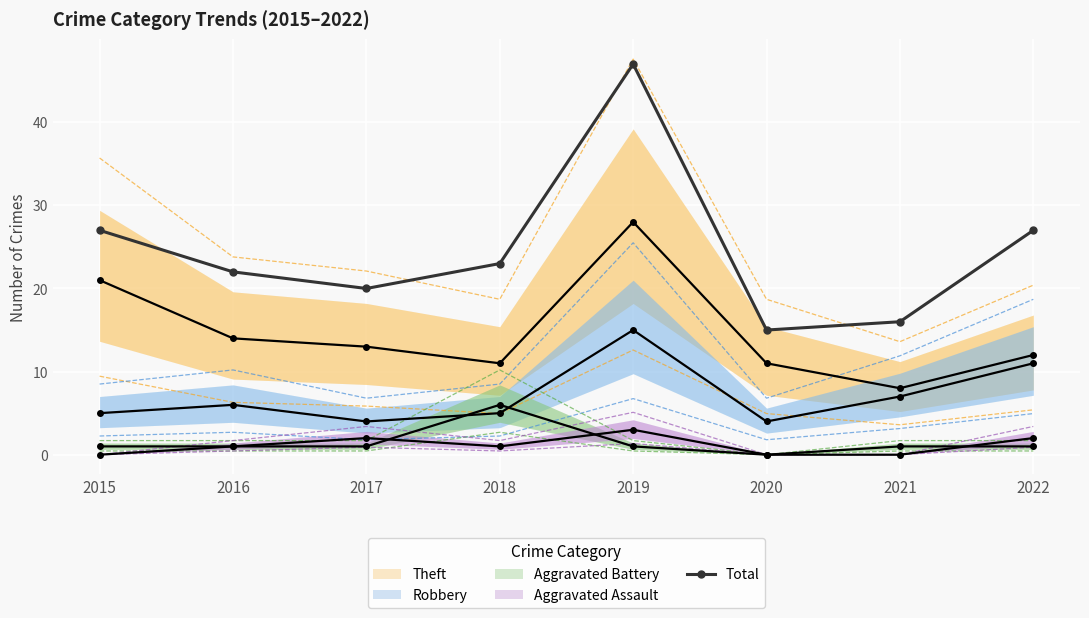

How many data points are less than 23?

4